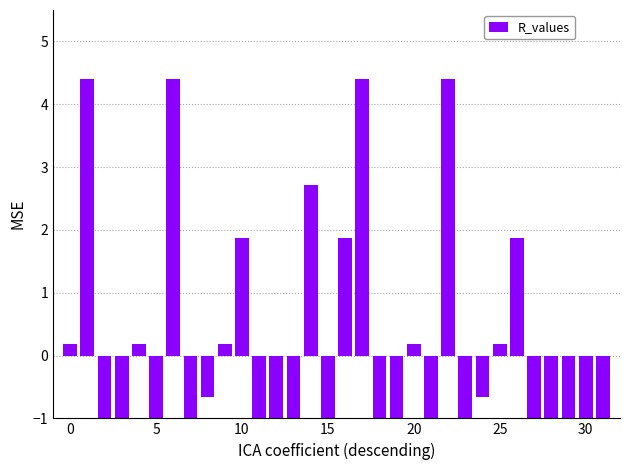

Does the chart contain stacked bars?

No